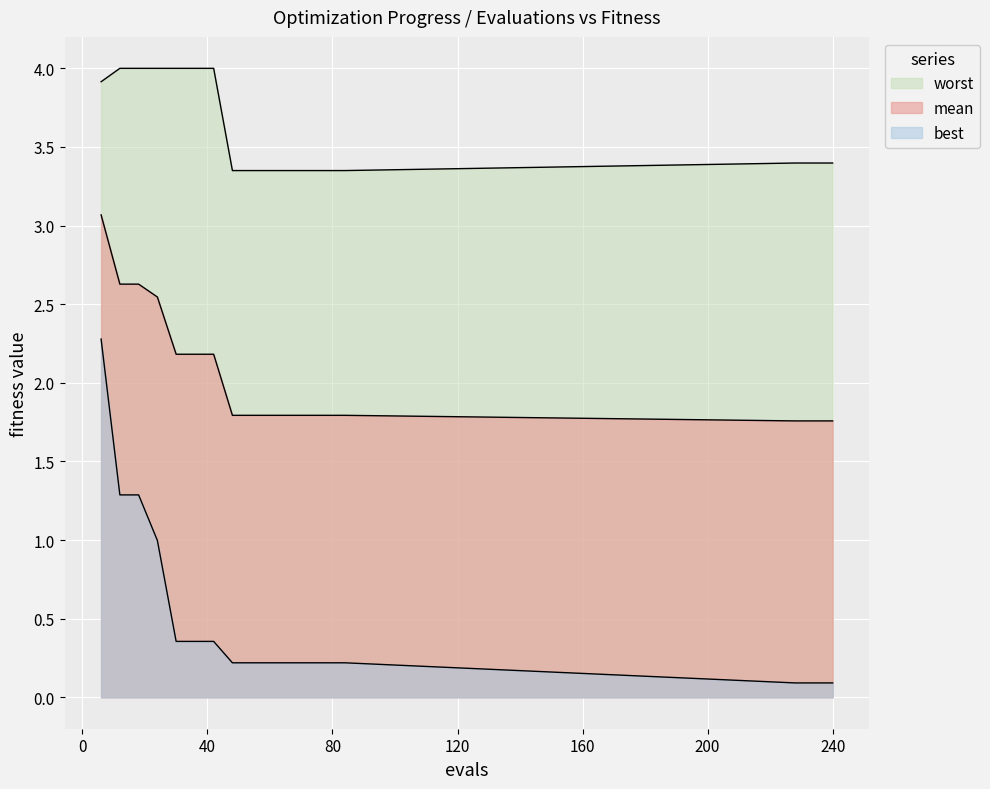

The value of worst at 228 is 3.4. True or false?

True